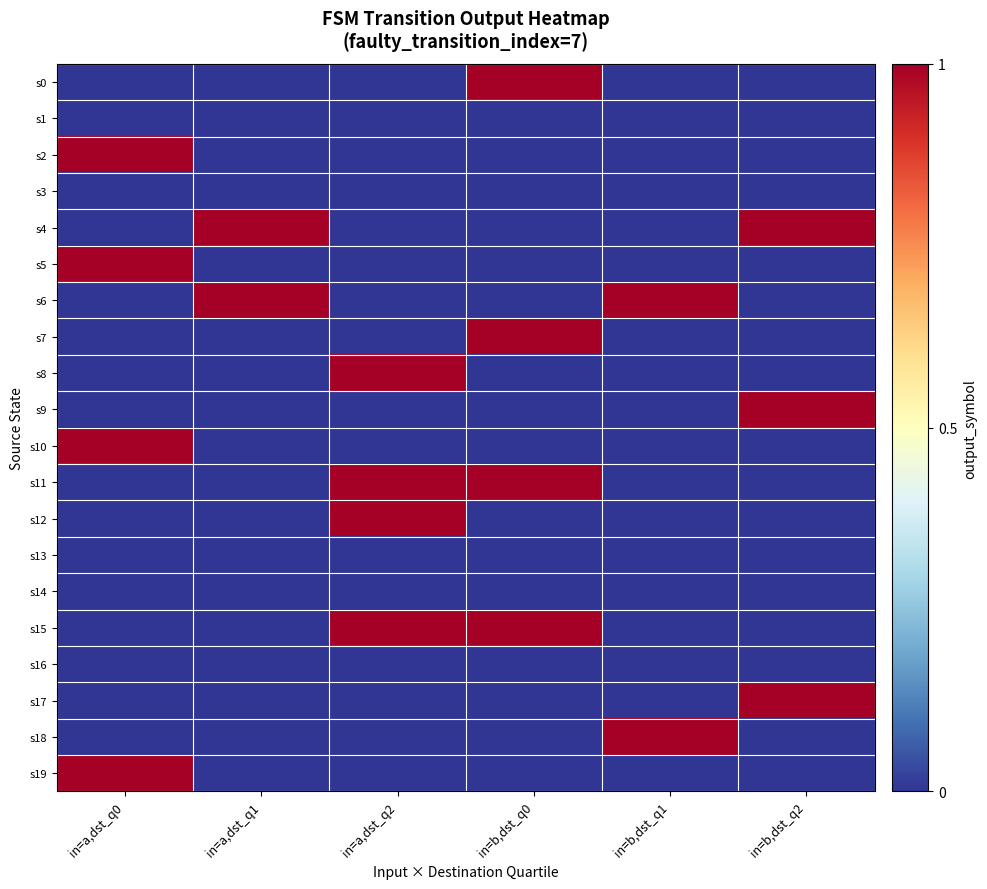

Between in=b,dst_q2 and in=a,dst_q1, which is larger?

in=b,dst_q2